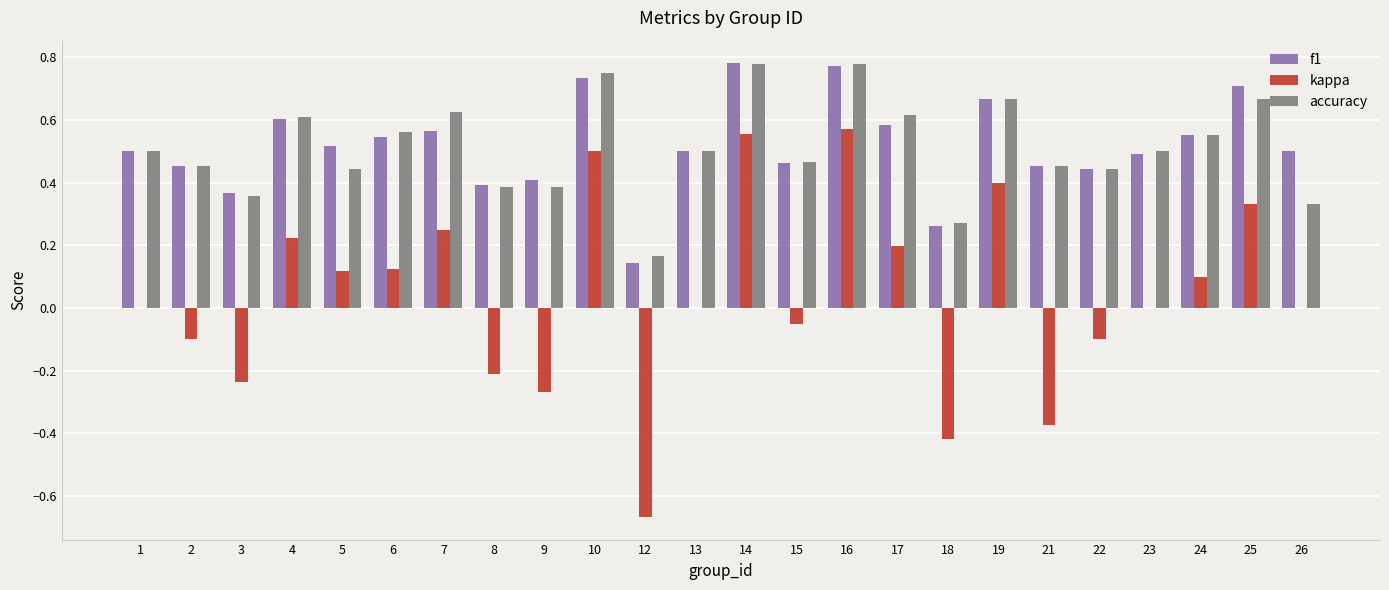

What is the total value across all series at 1?

1.0